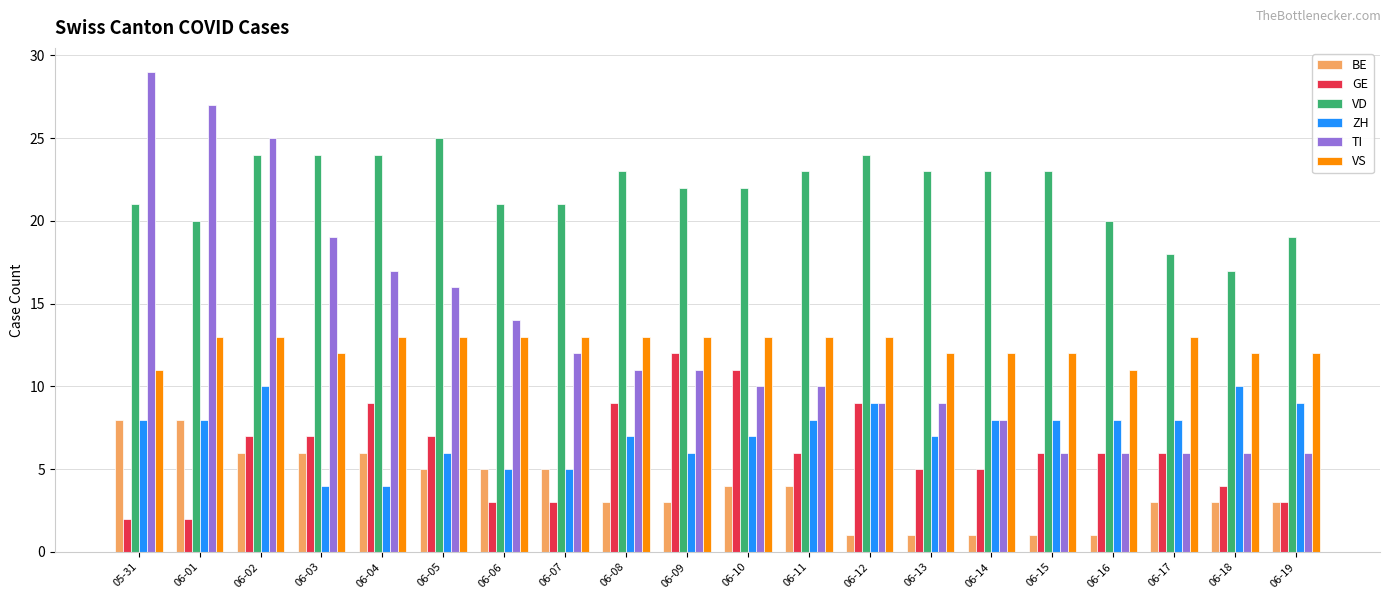

Reading left to right, extract all data points from this chart.

BE: 05-31=8	06-01=8	06-02=6	06-03=6	06-04=6	06-05=5	06-06=5	06-07=5	06-08=3	06-09=3	06-10=4	06-11=4	06-12=1	06-13=1	06-14=1	06-15=1	06-16=1	06-17=3	06-18=3	06-19=3
GE: 05-31=2	06-01=2	06-02=7	06-03=7	06-04=9	06-05=7	06-06=3	06-07=3	06-08=9	06-09=12	06-10=11	06-11=6	06-12=9	06-13=5	06-14=5	06-15=6	06-16=6	06-17=6	06-18=4	06-19=3
VD: 05-31=21	06-01=20	06-02=24	06-03=24	06-04=24	06-05=25	06-06=21	06-07=21	06-08=23	06-09=22	06-10=22	06-11=23	06-12=24	06-13=23	06-14=23	06-15=23	06-16=20	06-17=18	06-18=17	06-19=19
ZH: 05-31=8	06-01=8	06-02=10	06-03=4	06-04=4	06-05=6	06-06=5	06-07=5	06-08=7	06-09=6	06-10=7	06-11=8	06-12=9	06-13=7	06-14=8	06-15=8	06-16=8	06-17=8	06-18=10	06-19=9
TI: 05-31=29	06-01=27	06-02=25	06-03=19	06-04=17	06-05=16	06-06=14	06-07=12	06-08=11	06-09=11	06-10=10	06-11=10	06-12=9	06-13=9	06-14=8	06-15=6	06-16=6	06-17=6	06-18=6	06-19=6
VS: 05-31=11	06-01=13	06-02=13	06-03=12	06-04=13	06-05=13	06-06=13	06-07=13	06-08=13	06-09=13	06-10=13	06-11=13	06-12=13	06-13=12	06-14=12	06-15=12	06-16=11	06-17=13	06-18=12	06-19=12